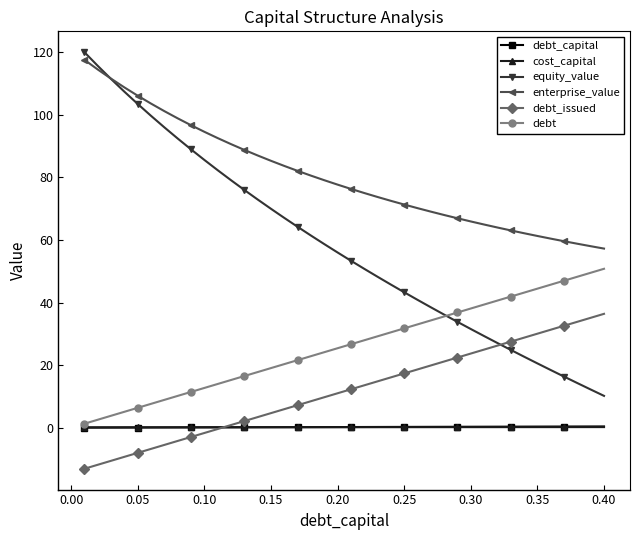

What is the lowest value of the equity_value series?

10.2